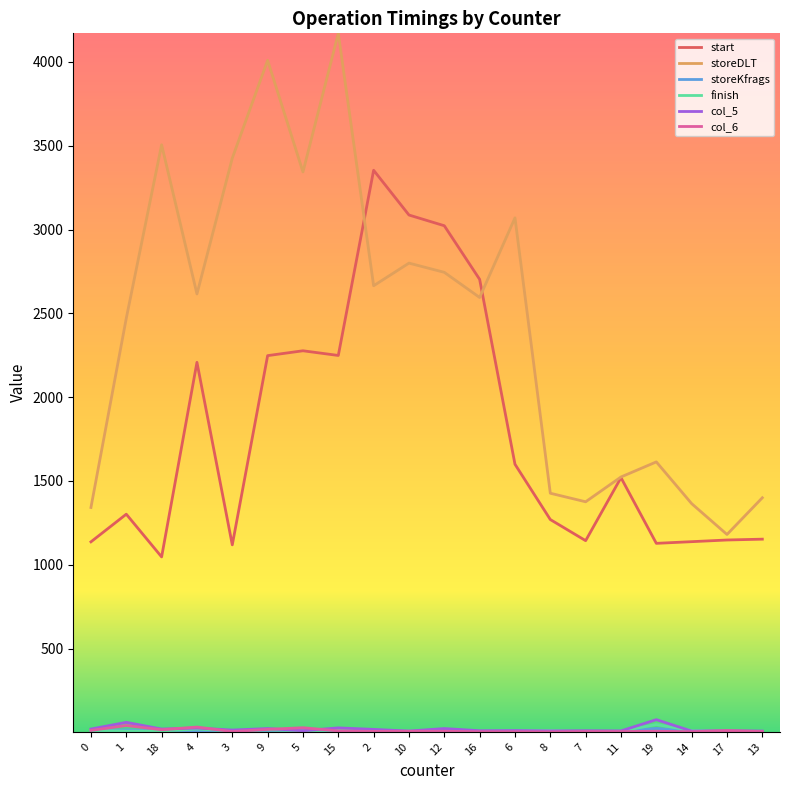

True or false: finish and storeDLT cross at least once.

False